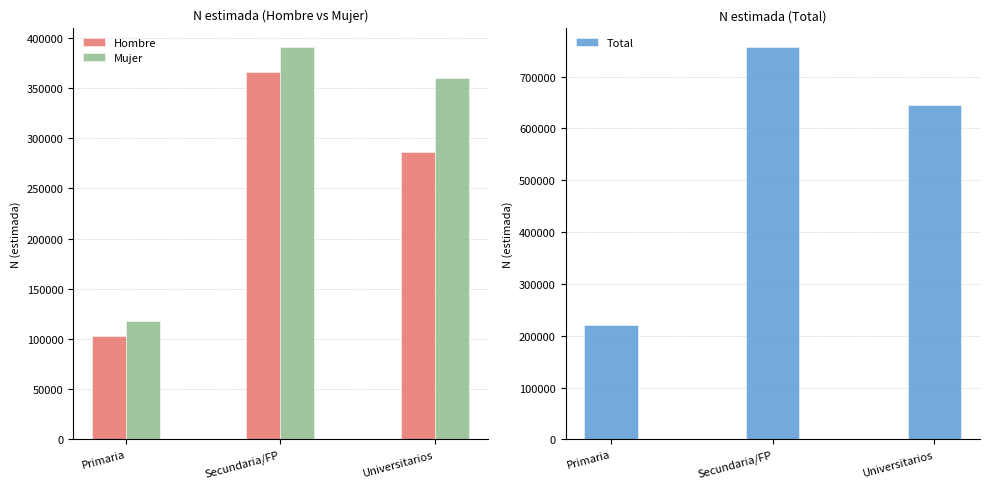

What are all the series names shown in the legend?

Hombre, Mujer, Total